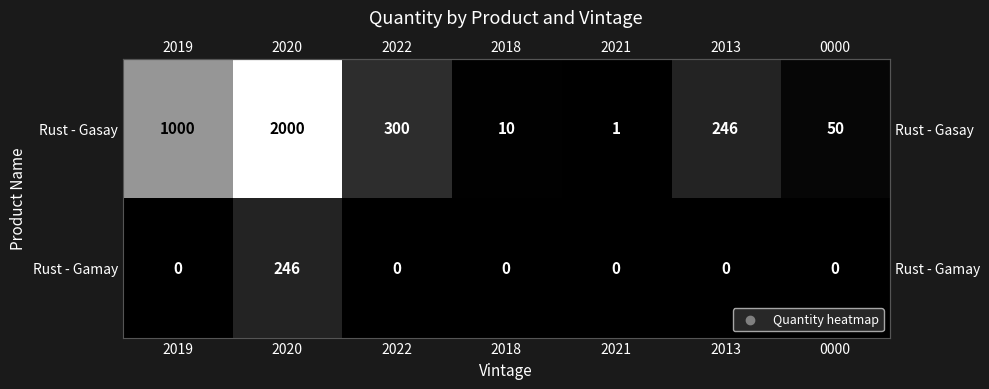

Which series has the widest spread of values?

Rust - Gasay